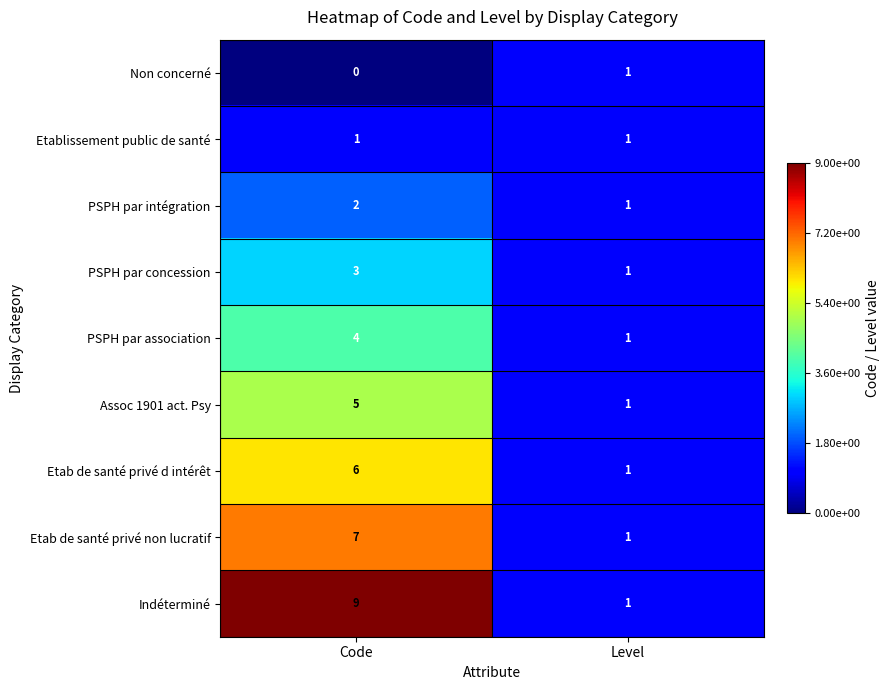

What is the sum of all Assoc 1901 act. Psy values?

6